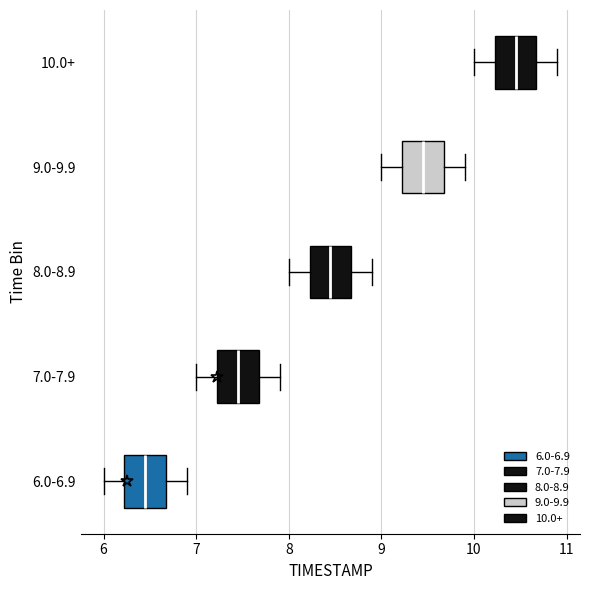

Reading bottom to top, transcribe this box plot: for each box, give where its median line is, the range the box spans, and where its two whiskers end, as read against the x-axis. The values are not printed on the chart, so give them approximately, as read against the axis.

6.0-6.9: median 6.5, box 6.2 to 6.7, whiskers 6.0 to 6.9
7.0-7.9: median 7.5, box 7.2 to 7.7, whiskers 7.0 to 7.9
8.0-8.9: median 8.5, box 8.2 to 8.7, whiskers 8.0 to 8.9
9.0-9.9: median 9.5, box 9.2 to 9.7, whiskers 9.0 to 9.9
10.0+: median 10.5, box 10.2 to 10.7, whiskers 10.0 to 10.9